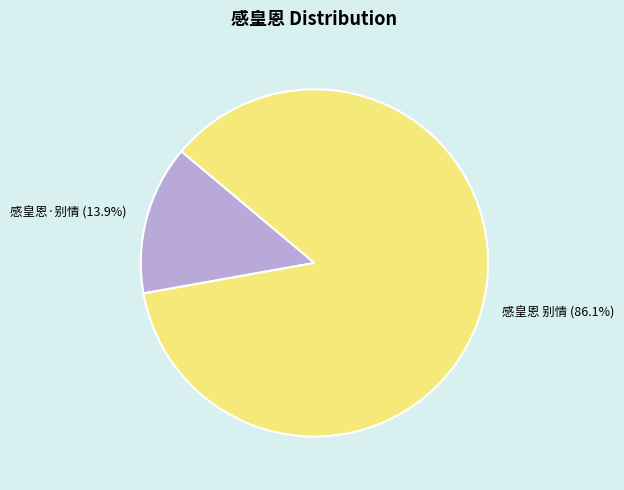

What is the largest slice in the pie chart?

感皇恩 别情